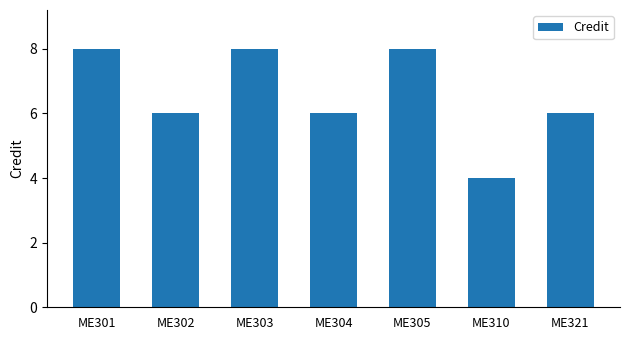

What is the change in value from ME301 to ME321?

-2